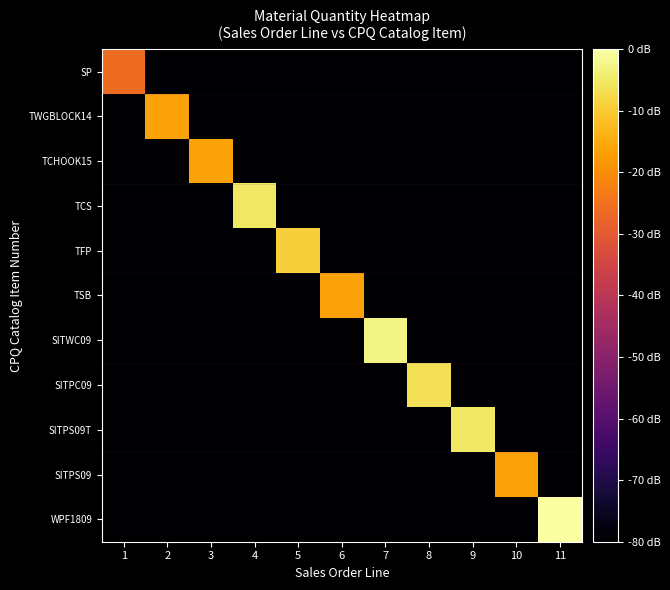

Between 4 and 7, which series saw the biggest shift?

SITWC09